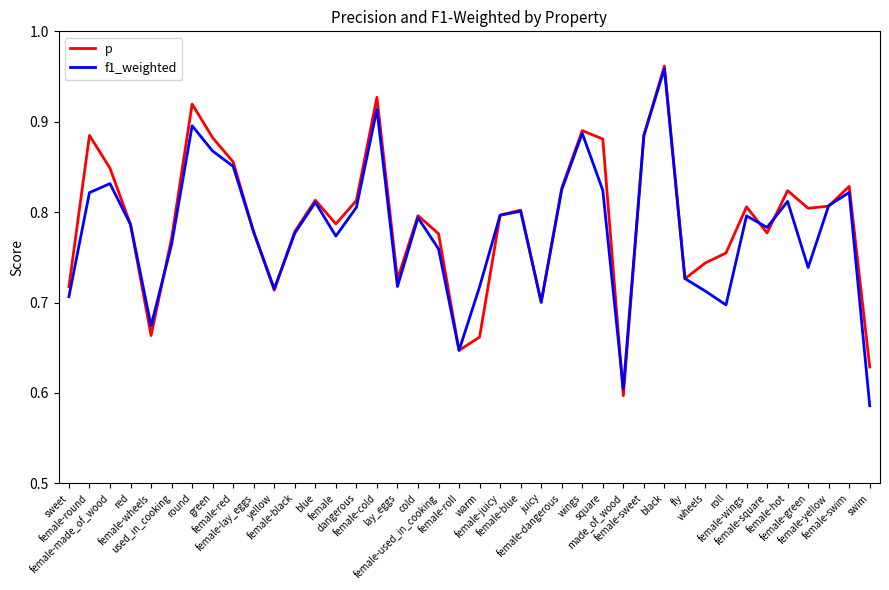

Does the chart display data point markers on the line(s)?

No